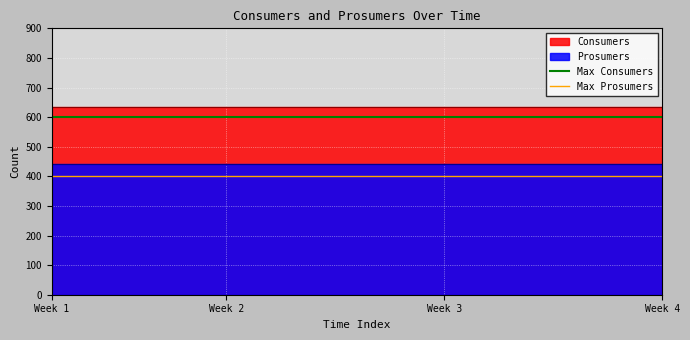

What is the sum of the Max Consumers values at Week 1 and Week 2?

1200